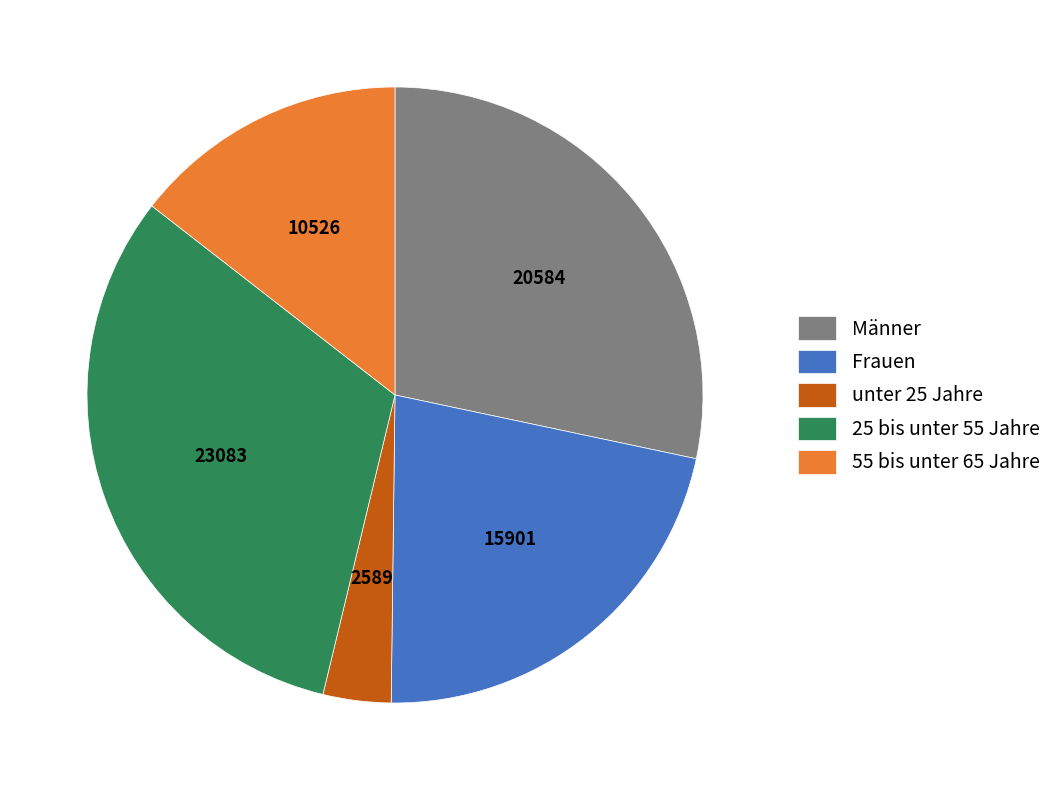

How many segments does this pie chart have?

5